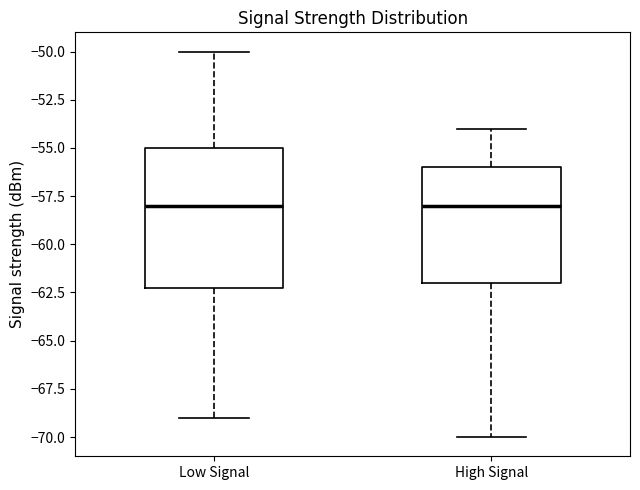

Where is the lower edge of the box for Low Signal on the y-axis? The values are not printed on the chart, so give them approximately, as read against the axis.

-62